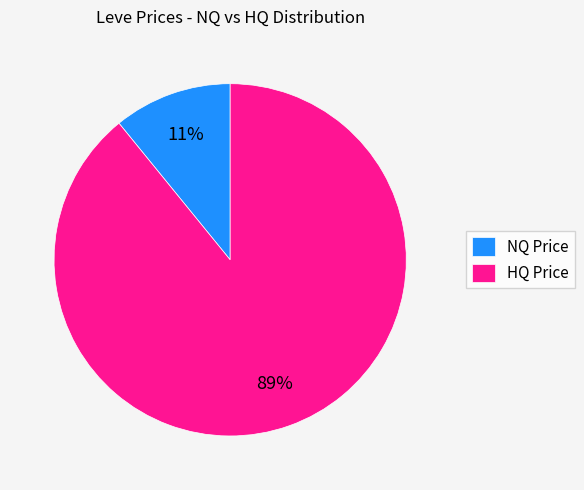

To the nearest percent, what is the difference between the largest and smallest slice percentages?

78%